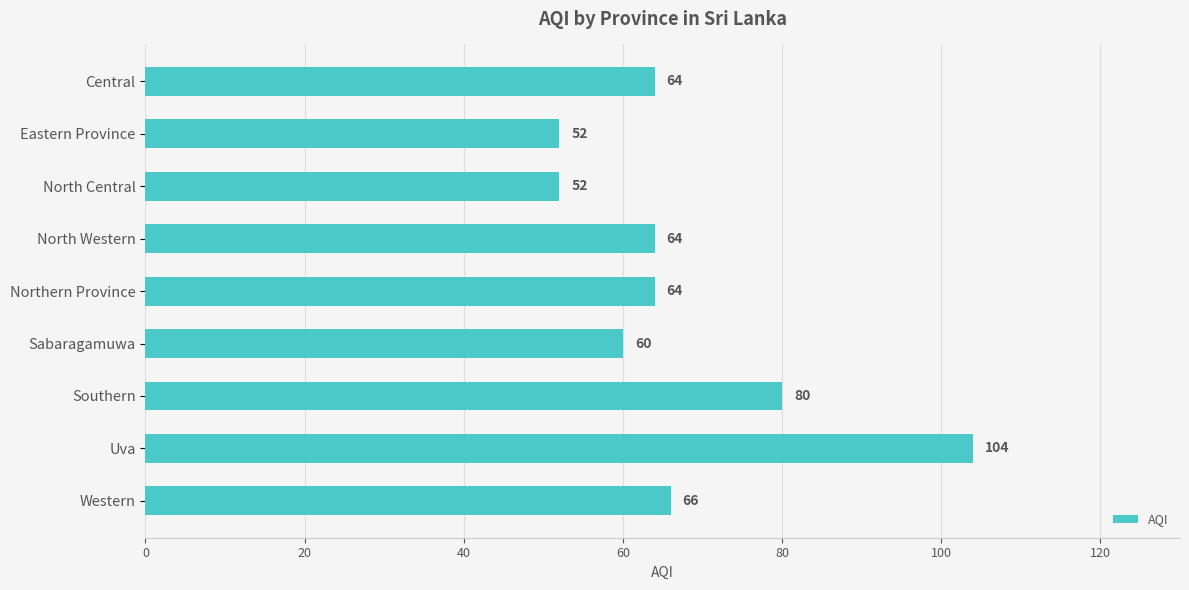

Reading top to bottom, transcribe all the data shown in this chart.

Central=64	Eastern Province=52	North Central=52	North Western=64	Northern Province=64	Sabaragamuwa=60	Southern=80	Uva=104	Western=66